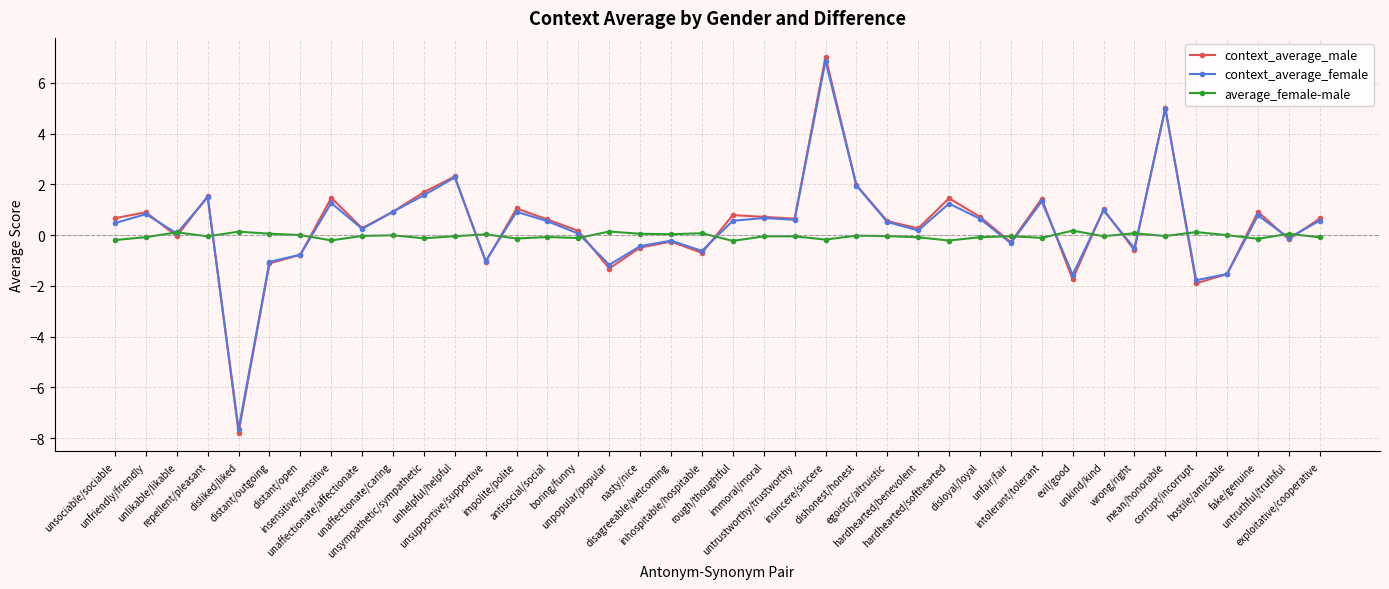

At which category is the sum across all series the highest?

insincere/sincere